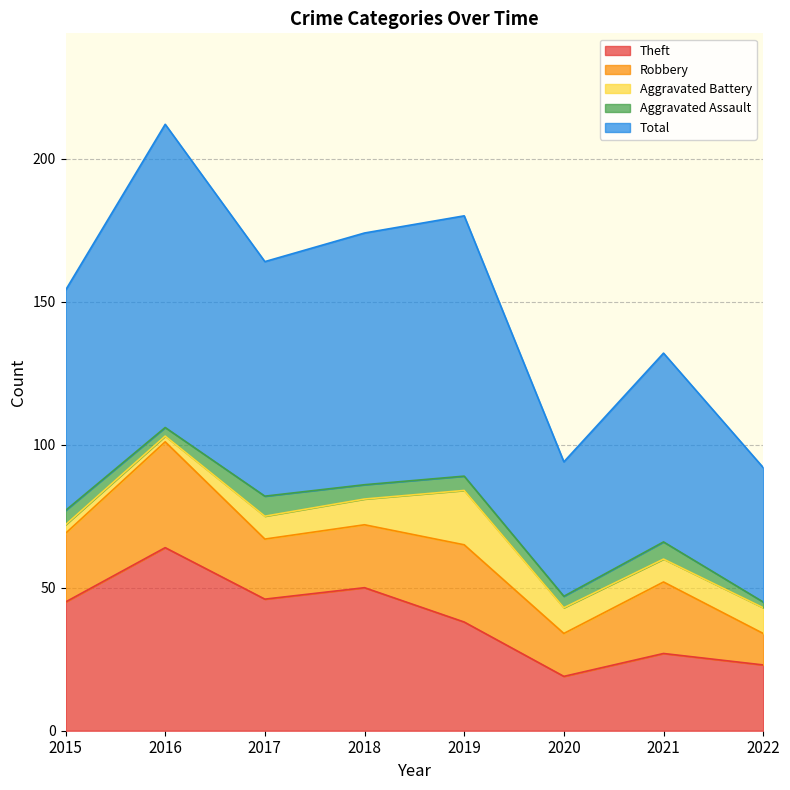

Which has a higher value, 2017 or 2016?

2016